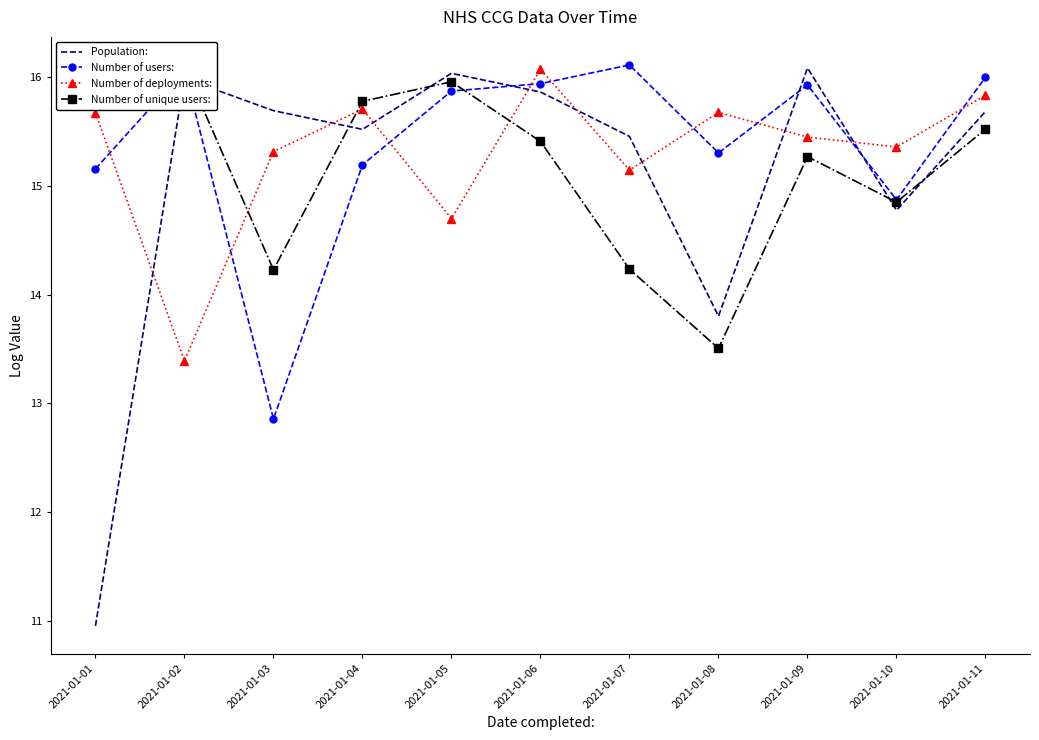

At which label does Number of unique users: first exceed 15?

2021-01-01